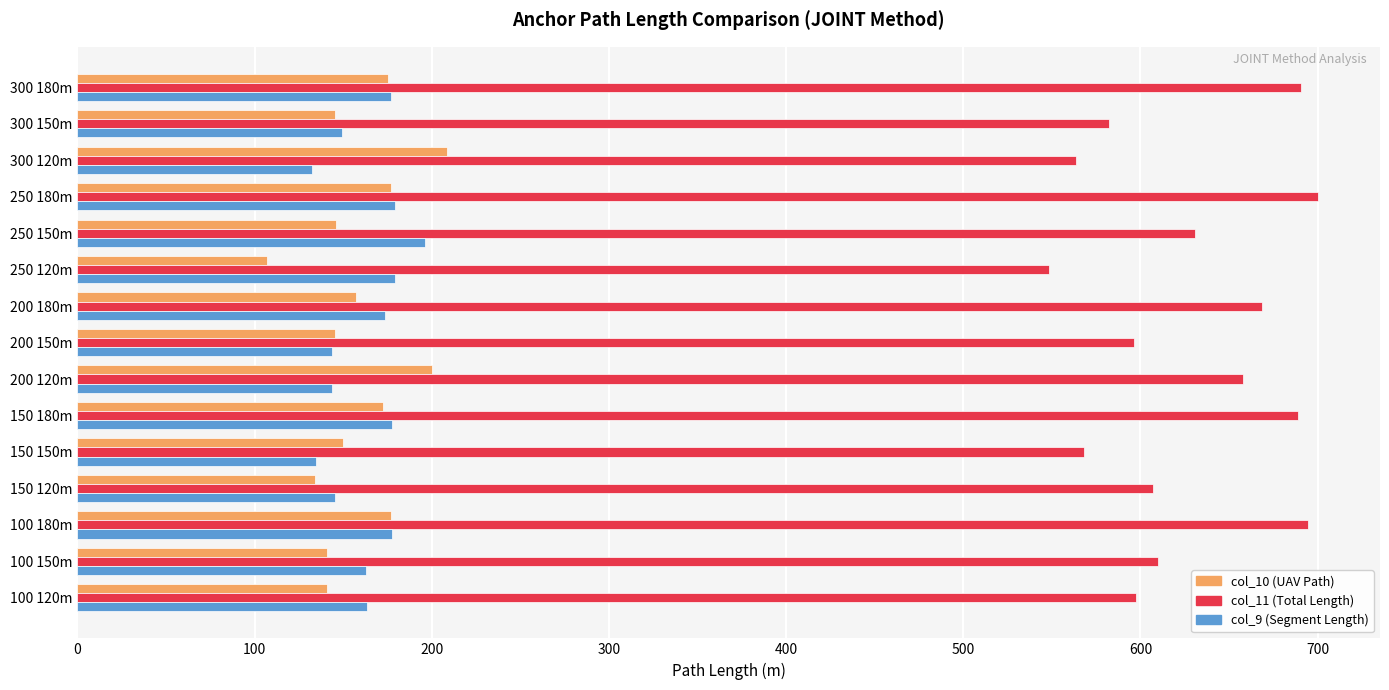

What is the total value across all series at 150 180m?

1038.7